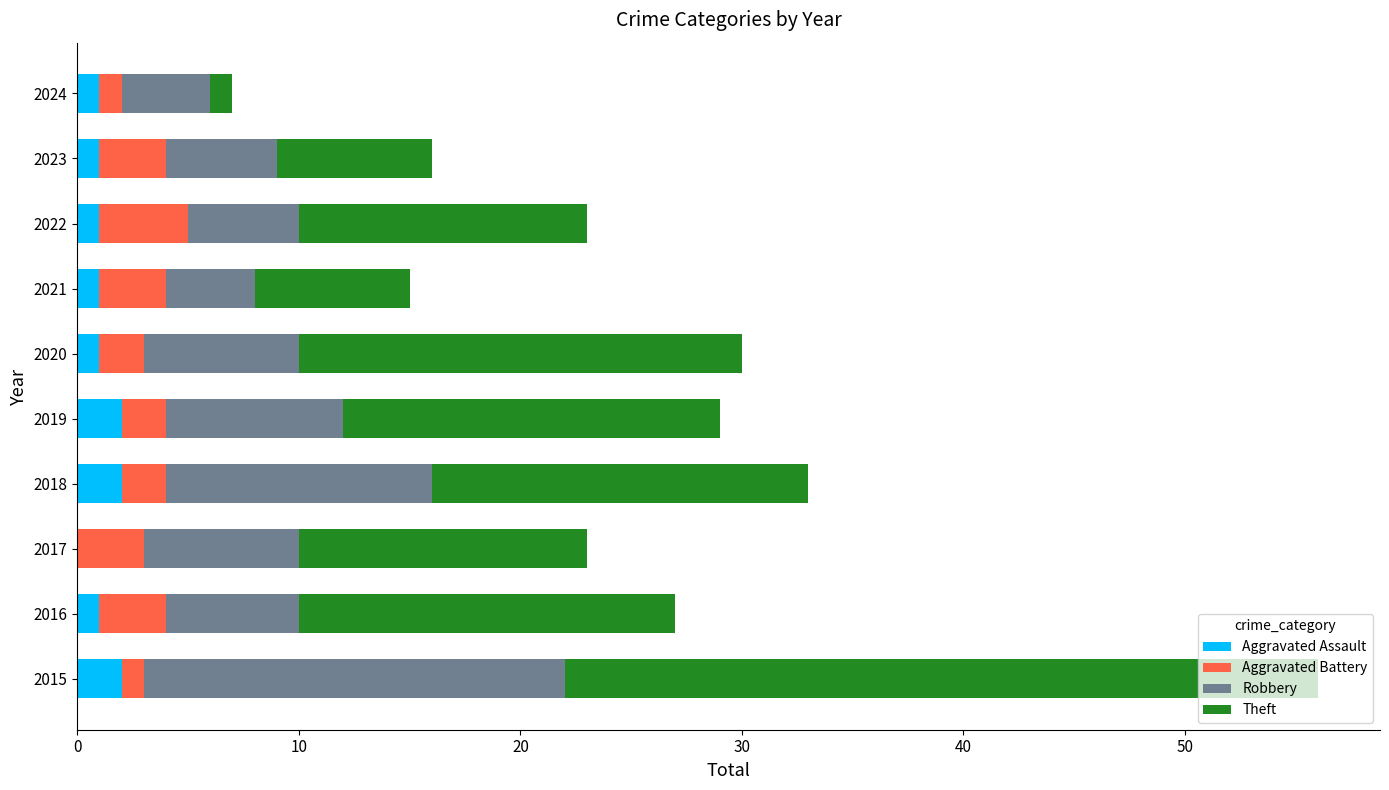

At which category is the sum across all series the highest?

2015